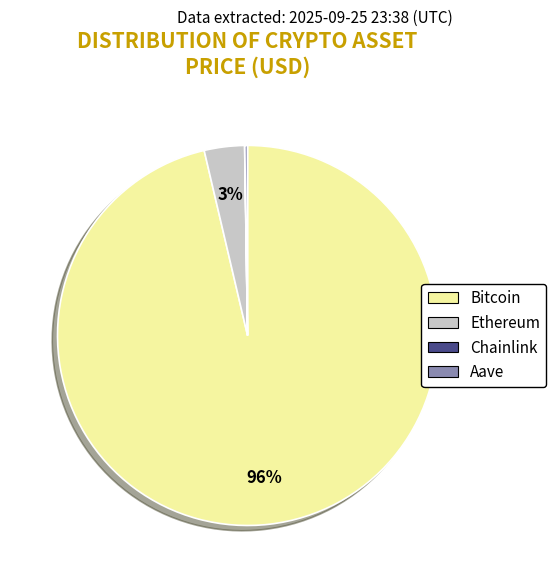

To the nearest percent, what is the average slice percentage?

25%